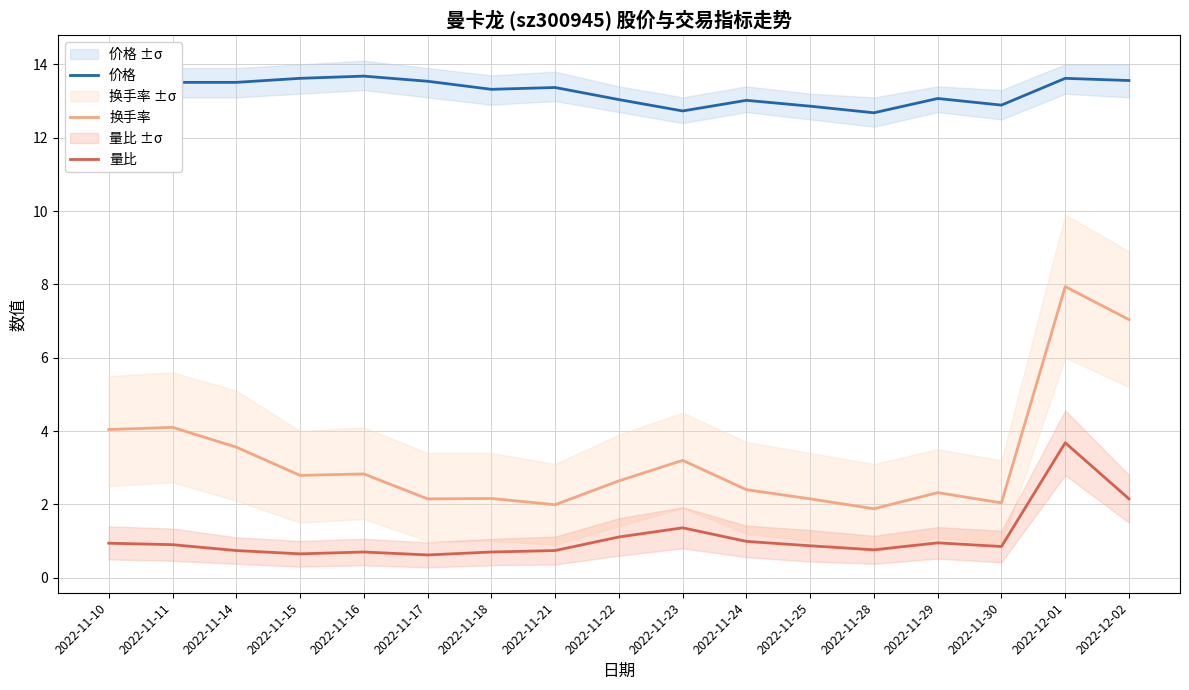

Reading right to left, list all the values displayed in this chart.

价格: 13.6	13.6	12.9	13.1	12.7	12.9	13.0	12.7	13.0	13.4	13.3	13.5	13.7	13.6	13.5	13.5	13.4
换手率: 7.0	7.9	2.0	2.3	1.9	2.1	2.4	3.2	2.6	2.0	2.2	2.1	2.8	2.8	3.6	4.1	4.0
量比: 2.1	3.7	0.8	0.9	0.8	0.9	1.0	1.4	1.1	0.7	0.7	0.6	0.7	0.7	0.7	0.9	0.9